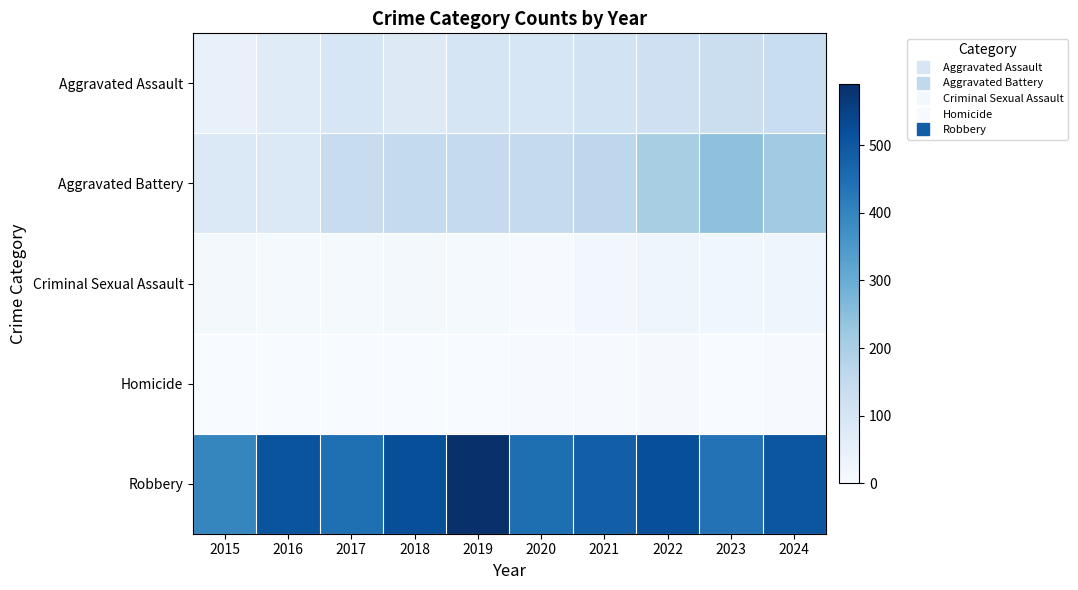

Count the number of categories in the chart.

10